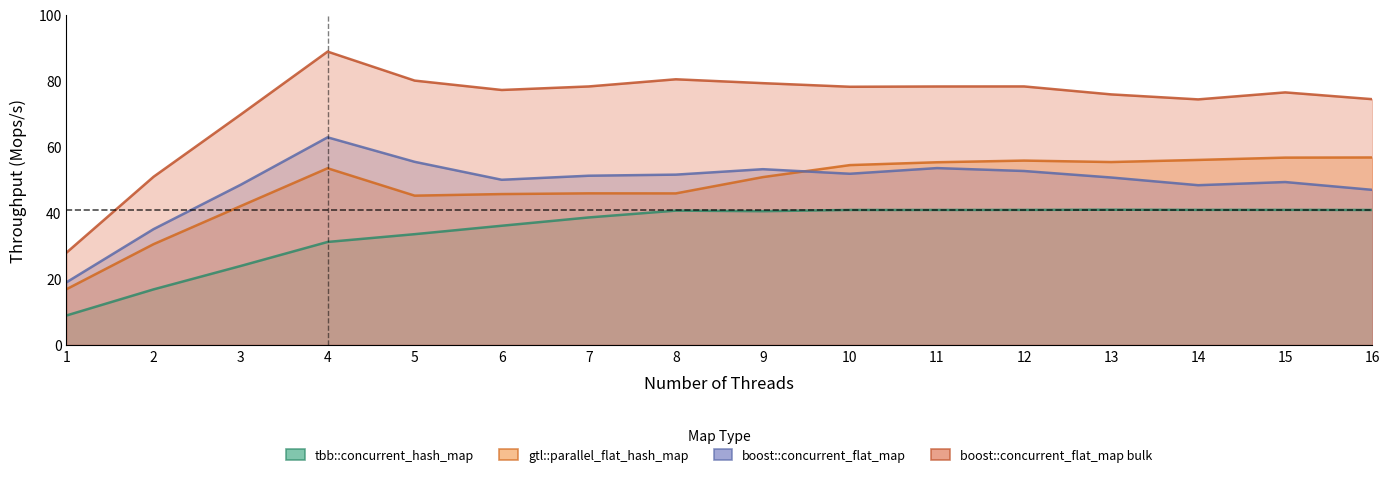

Which series changed the most between 15 and 16?

boost::concurrent_flat_map